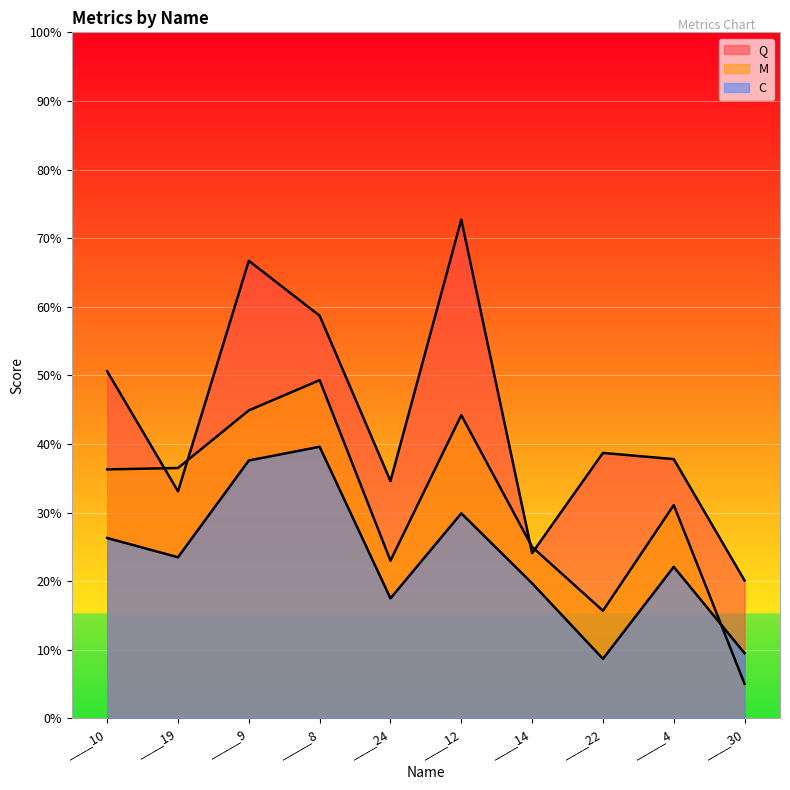

Which category has the lowest value across all series?

____30